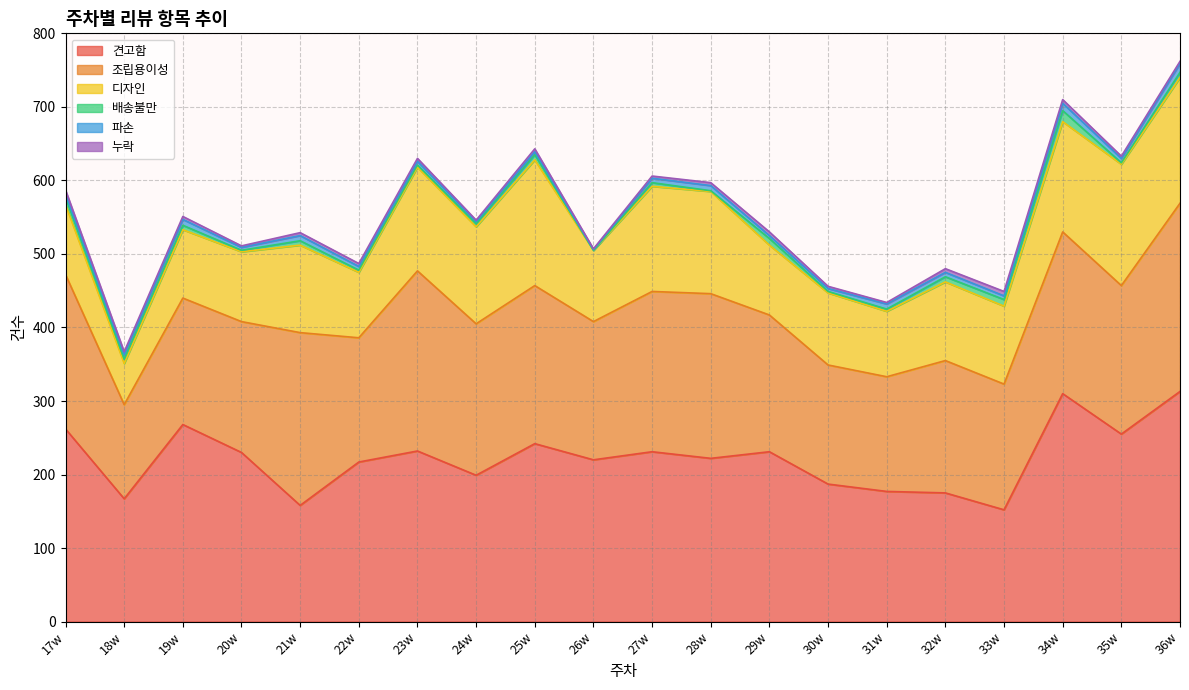

The 파손 series shows 4 at 27w. True or false?

False